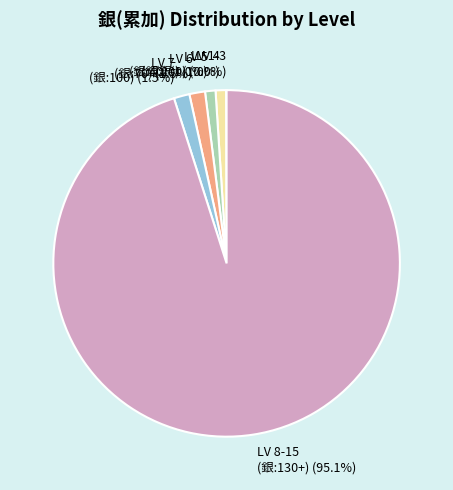

What percentage is NOT represented by LV 6 (銀:70) (1.5%)?

98.5%